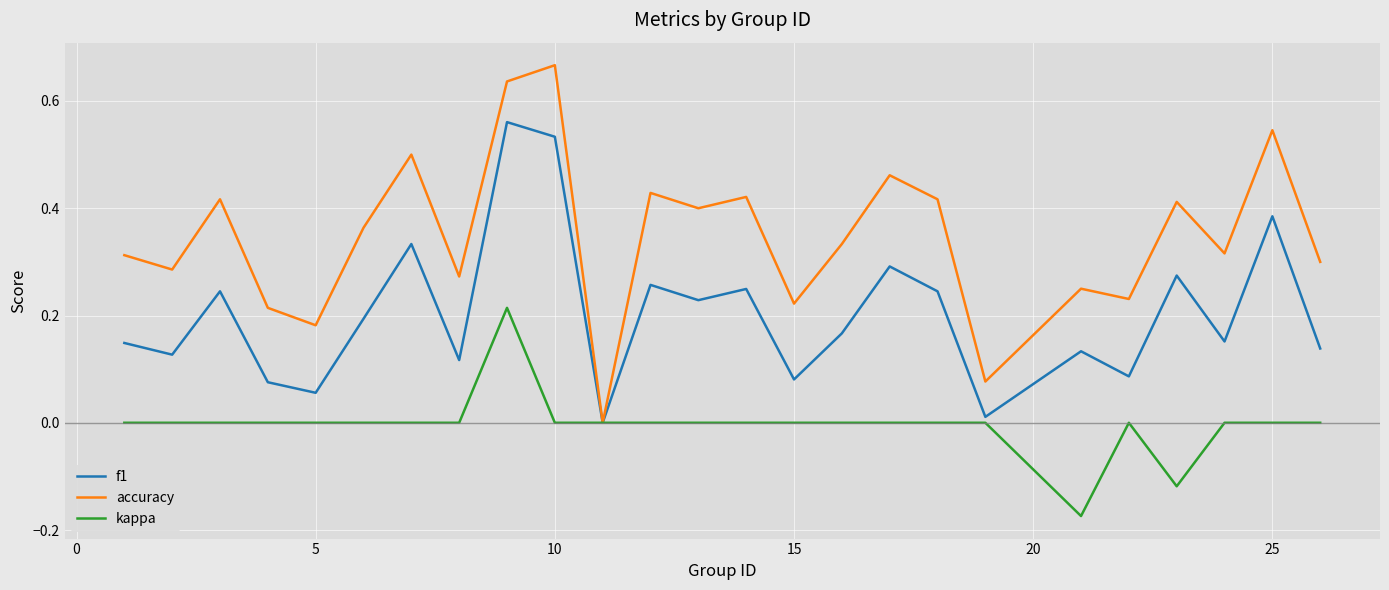

Which series has the largest range (max minus min)?

accuracy